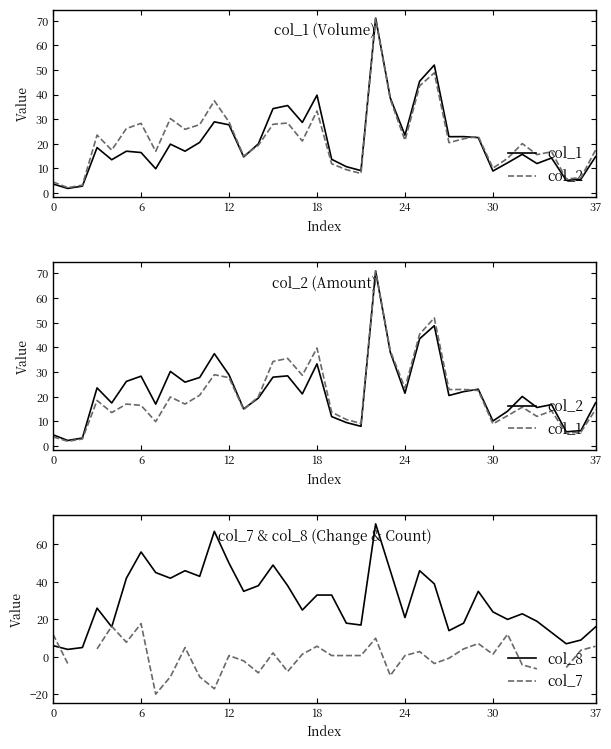

What is the lowest value of the col_8 series?

4